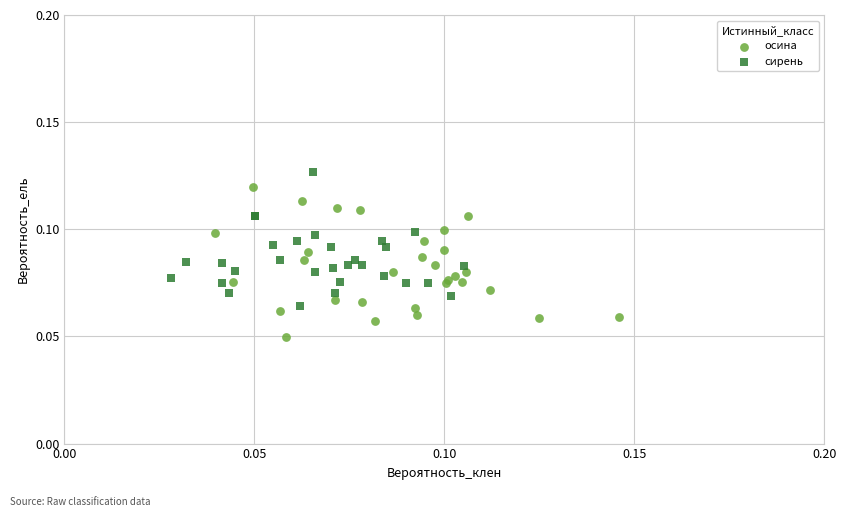

Which series reaches the maximum Y coordinate?

сирень